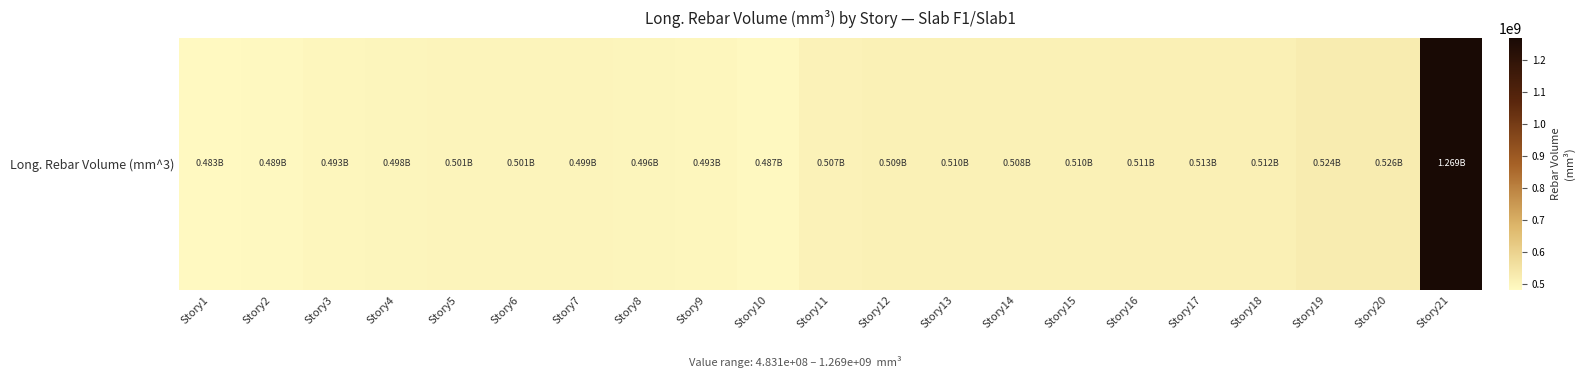

Approximately how many times larger is the value at Story16 compared to Story6?

1.0